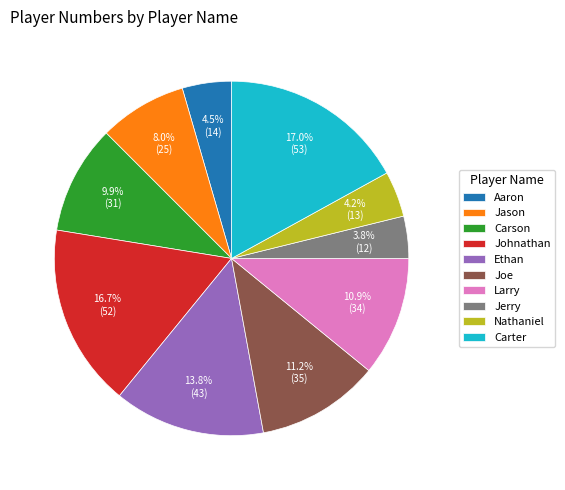

What is the total percentage of Larry and Jason?

18.9%